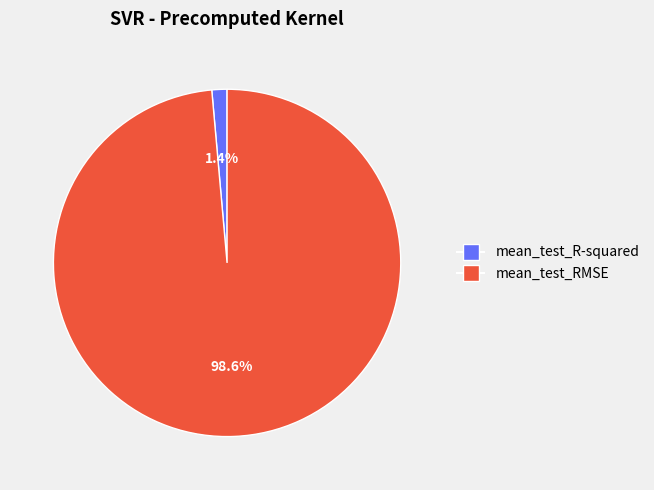

Between mean_test_R-squared and mean_test_RMSE, which is larger?

mean_test_RMSE